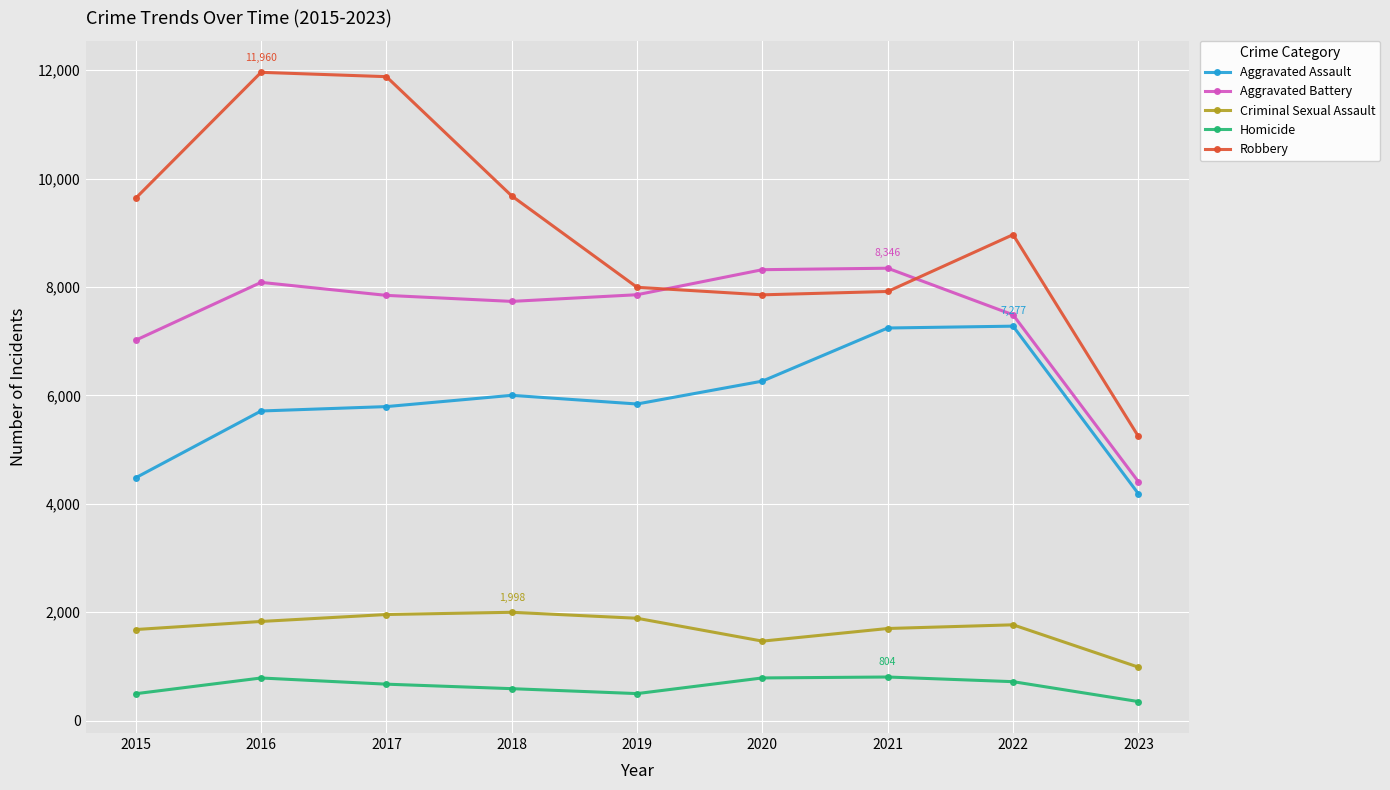

The Aggravated Battery series shows 14397 at 2021. True or false?

False